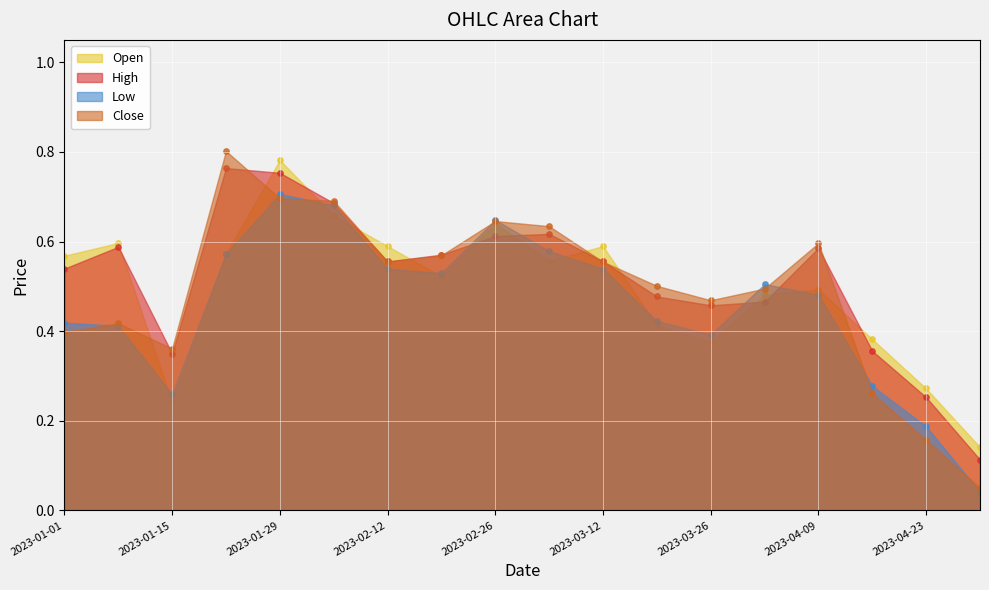

What is the total value across all series at 2023-01-29?

2.9